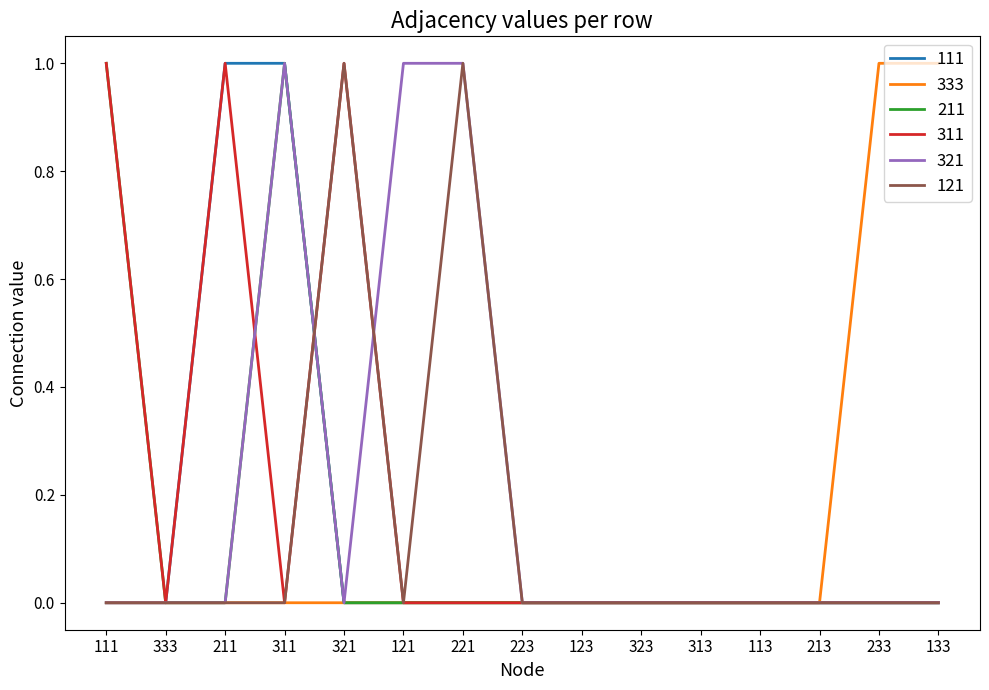

Reading left to right, list all the values displayed in this chart.

111: 0	0	1	1	0	0	0	0	0	0	0	0	0	0	0
333: 0	0	0	0	0	0	0	0	0	0	0	0	0	1	1
211: 1	0	0	1	0	0	0	0	0	0	0	0	0	0	0
311: 1	0	1	0	1	0	0	0	0	0	0	0	0	0	0
321: 0	0	0	1	0	1	1	0	0	0	0	0	0	0	0
121: 0	0	0	0	1	0	1	0	0	0	0	0	0	0	0